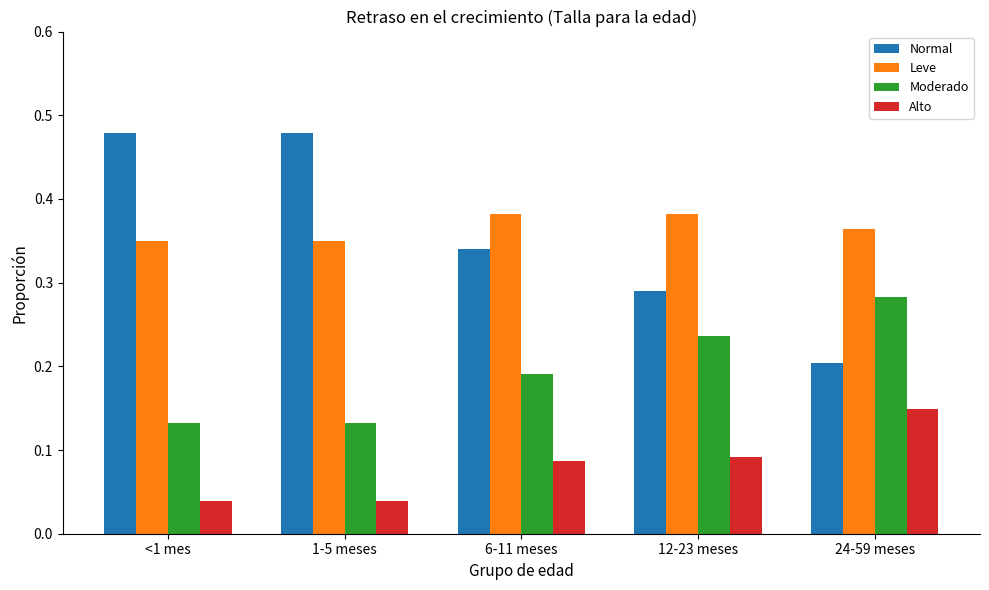

What is the sum of the Leve values at <1 mes and 6-11 meses?

0.7